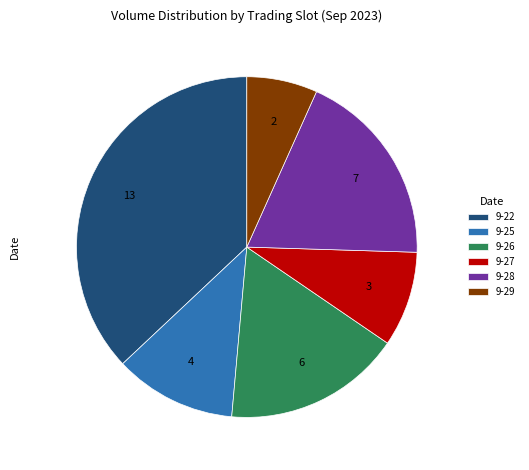

Is it true that 9-27 is 9% of the pie?

True